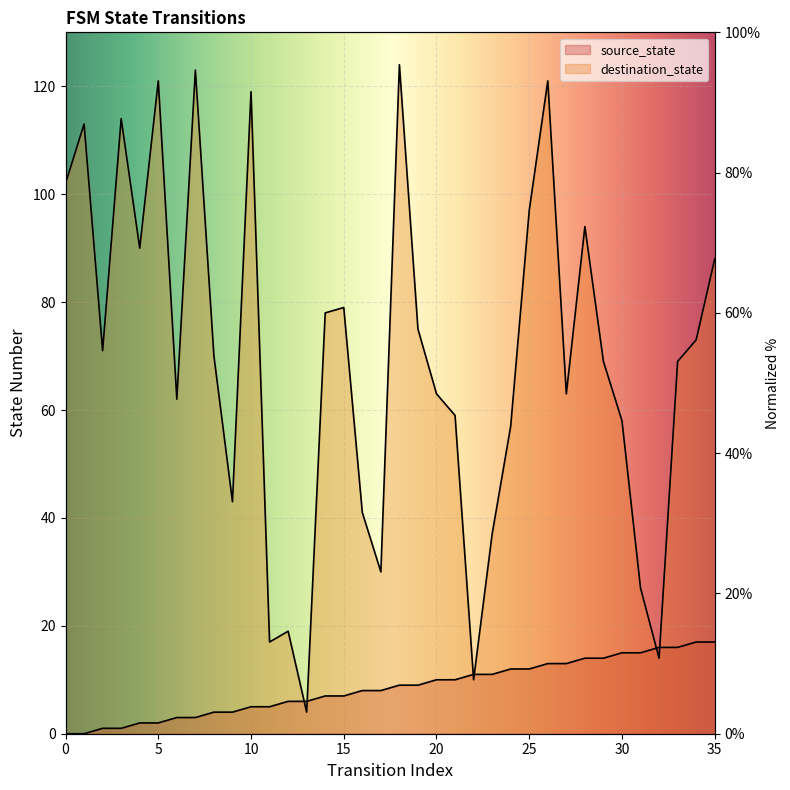

Between 14 and 26, which series saw the biggest shift?

destination_state